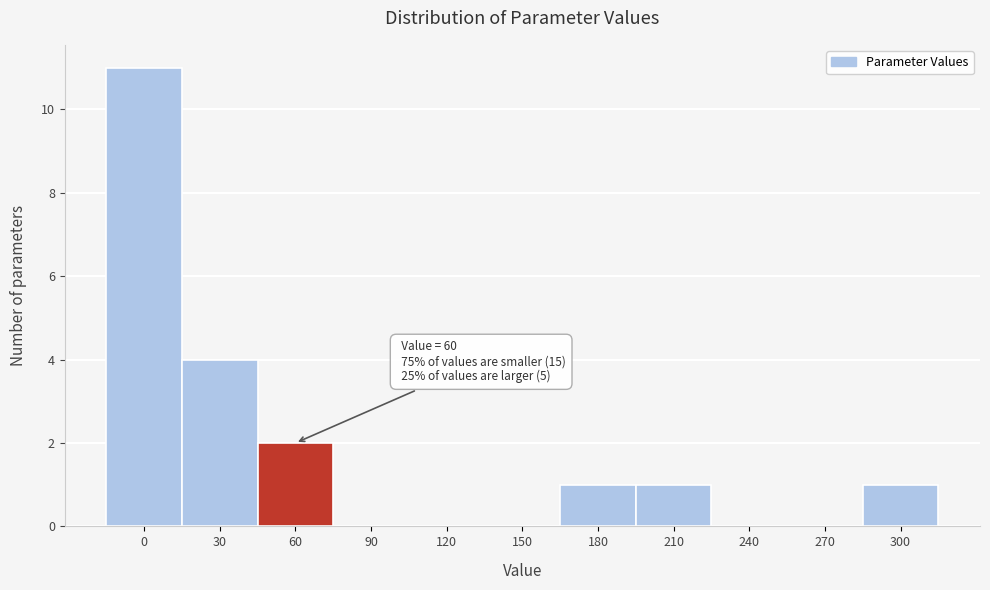

What is the change in value from 90 to 300?

+1